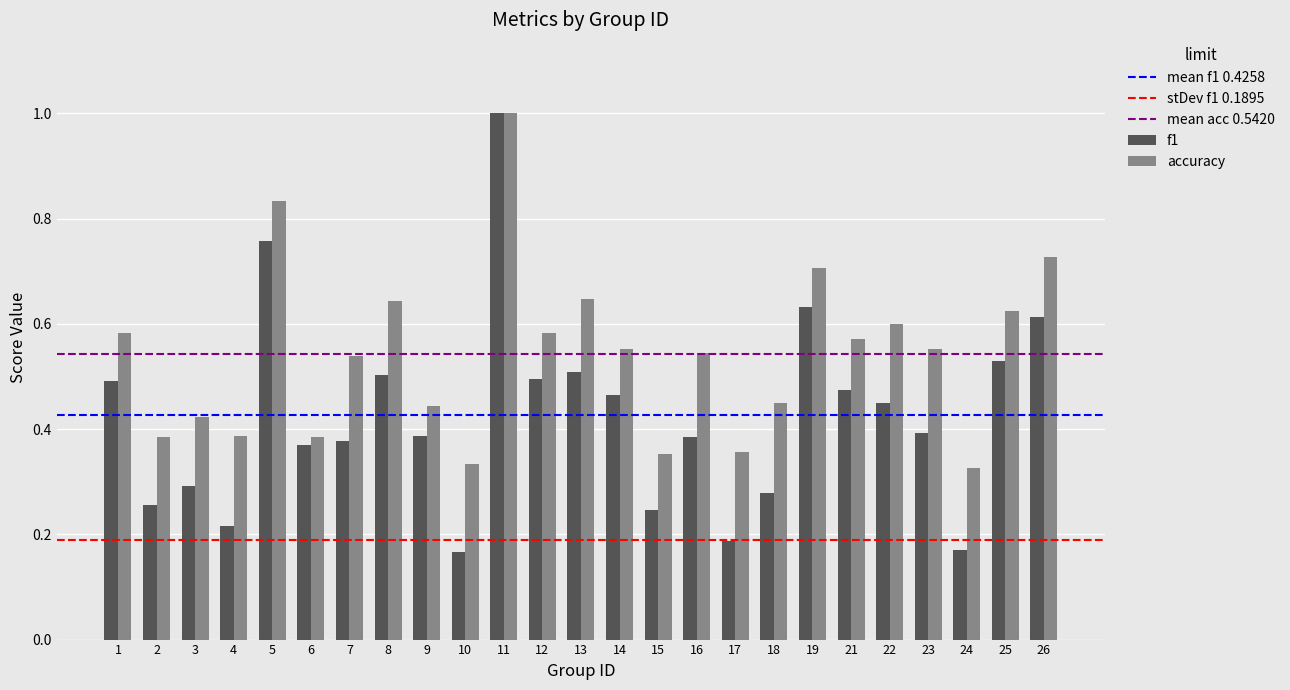

Does the chart contain any negative values?

No